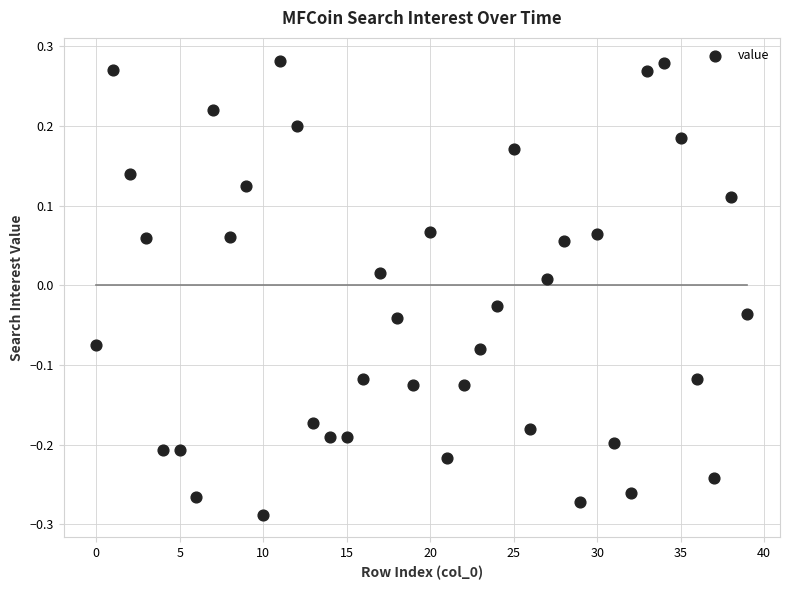

What is the range of Y values (max minus min)?

0.6